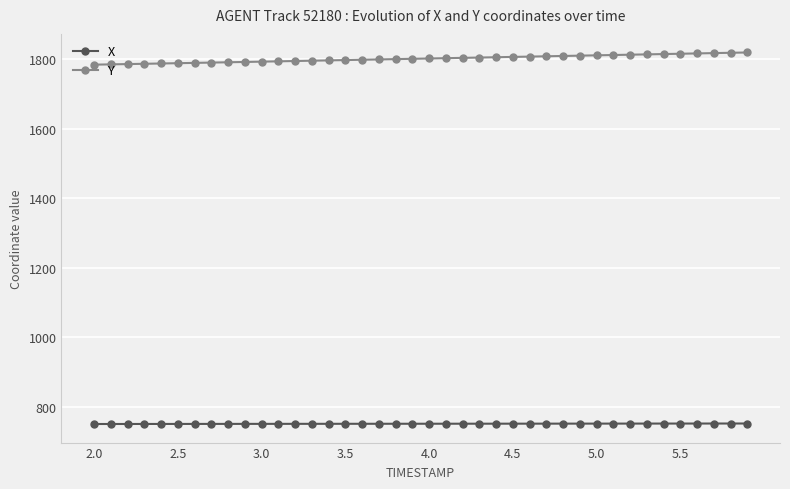

What is the value of the X point at the 26th from the left?

751.5